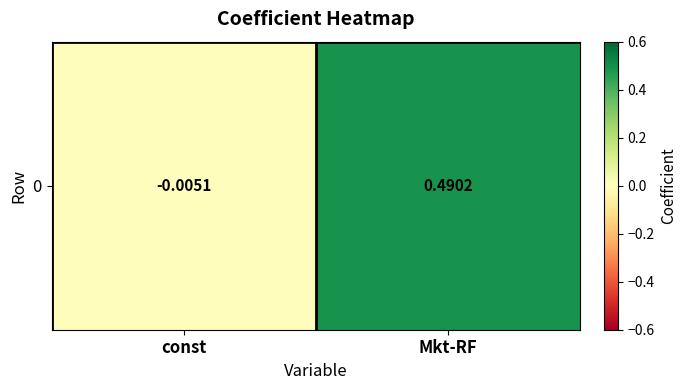

What is the greatest value displayed?

0.5